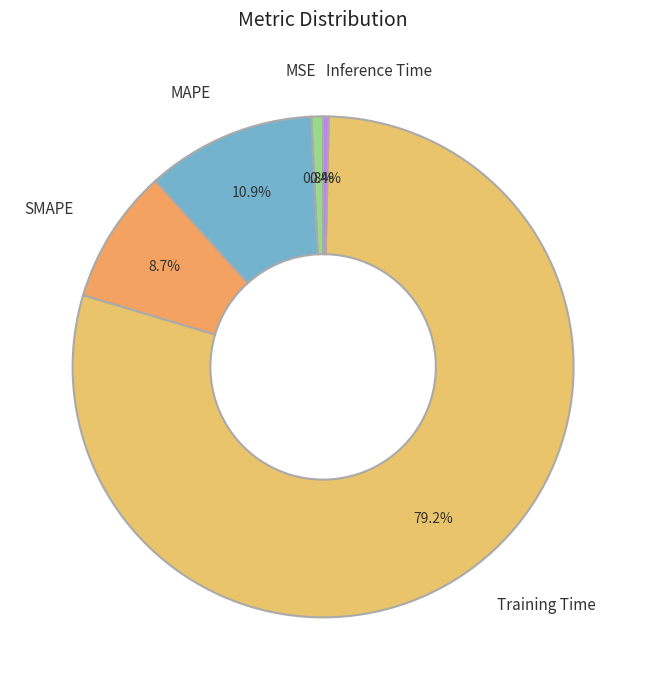

Is there a majority slice in this chart?

Yes